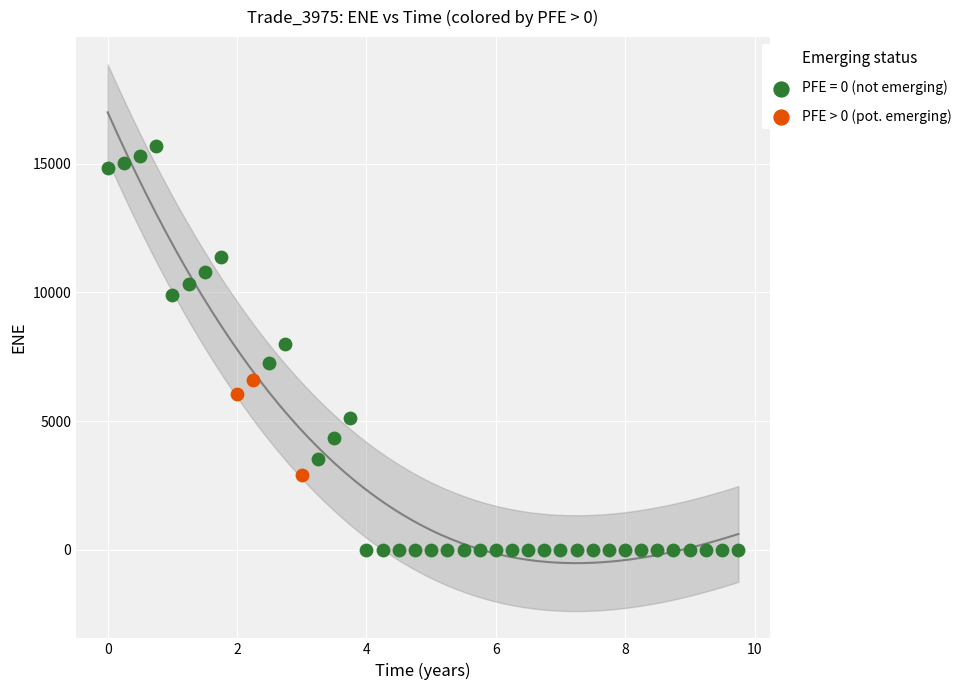

Which series reaches the minimum Y coordinate?

PFE = 0 (not emerging)